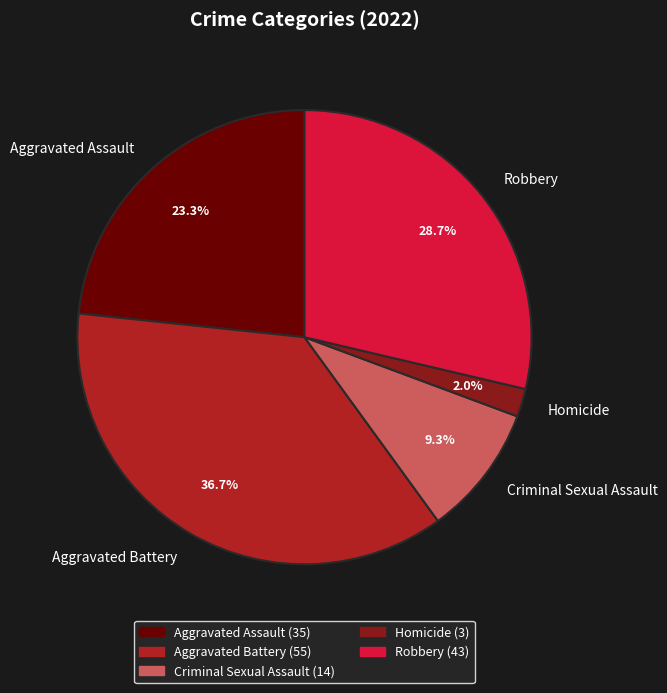

What is the ratio of the value at Homicide to the value at Aggravated Assault?

0.1